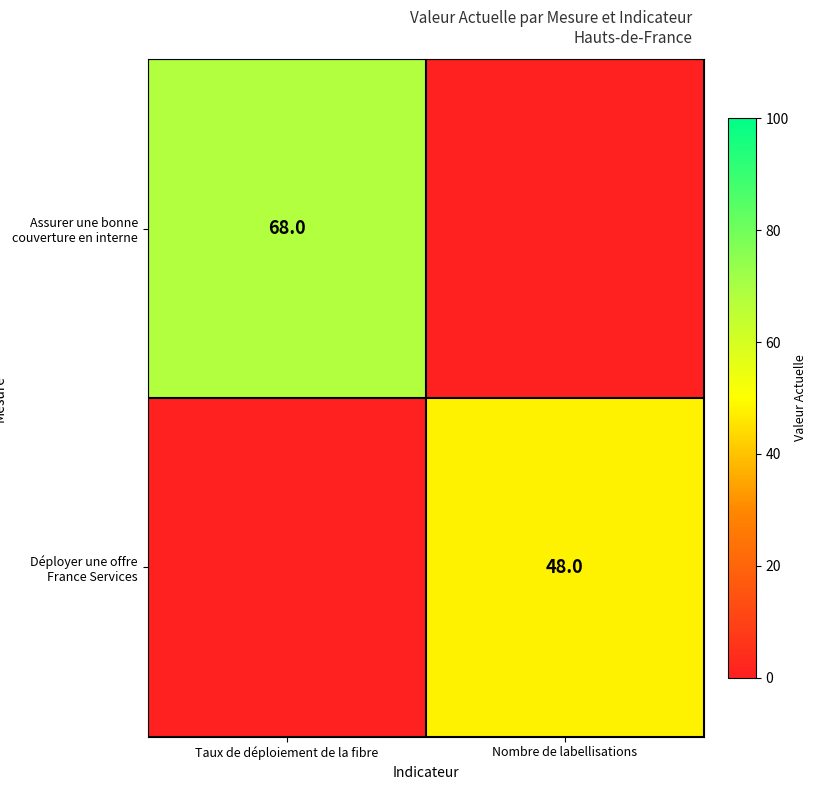

The value of Déployer une offre France Services at Nombre de labellisations is 78. True or false?

False